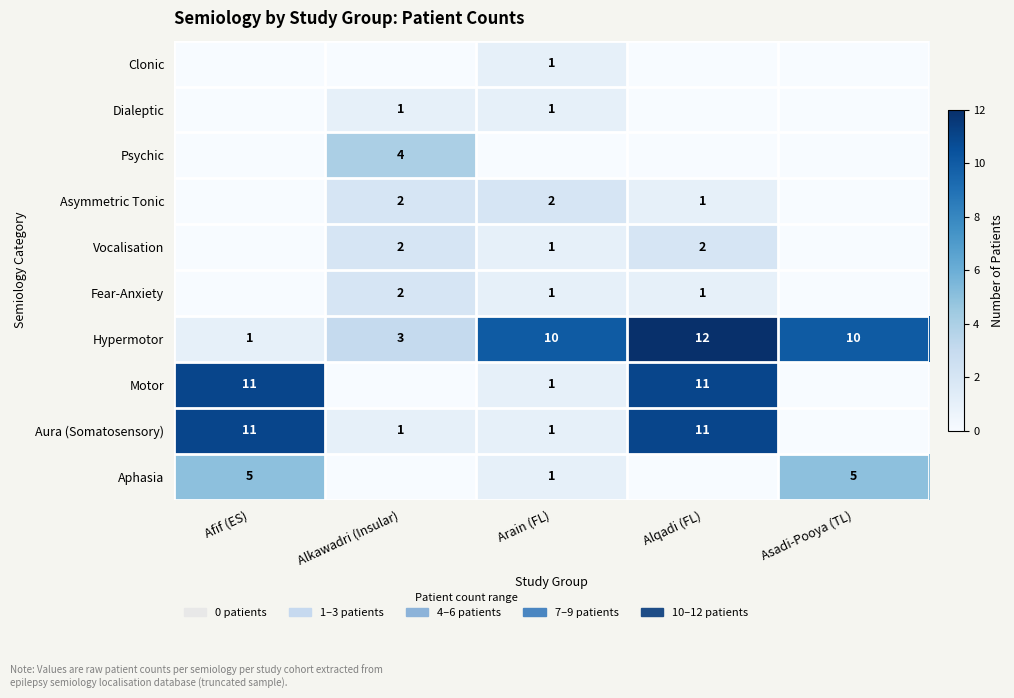

Which has a higher value, Afif (ES) or Alqadi (FL)?

Afif (ES)